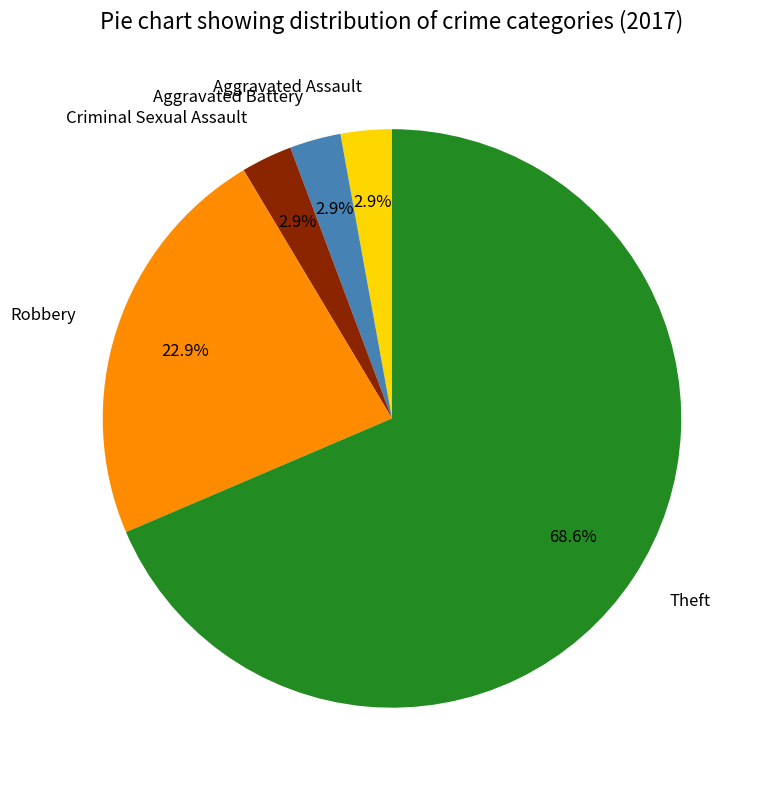

What is the largest slice in the pie chart?

Theft